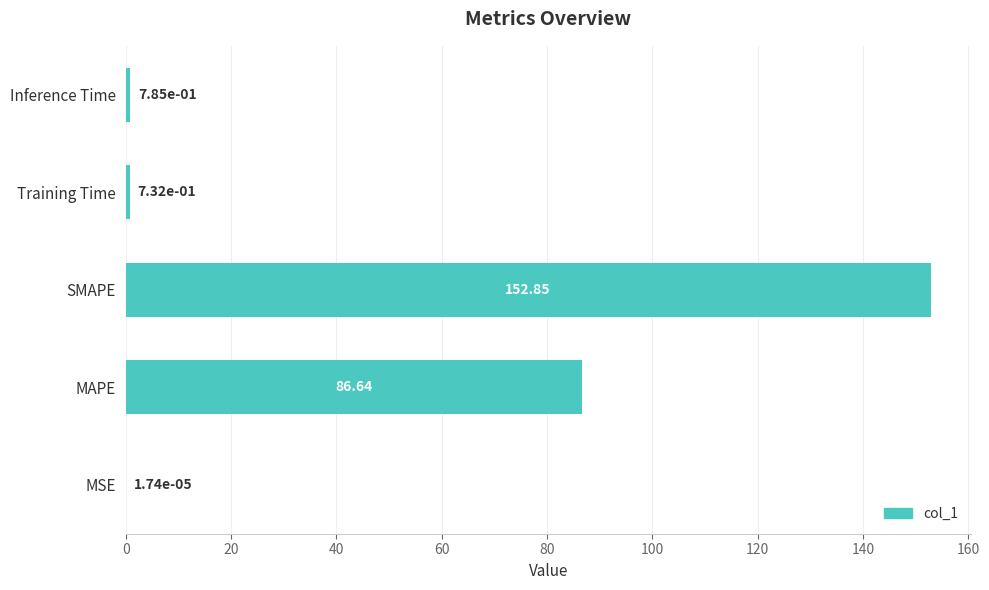

What is the maximum value shown in the chart?

152.9